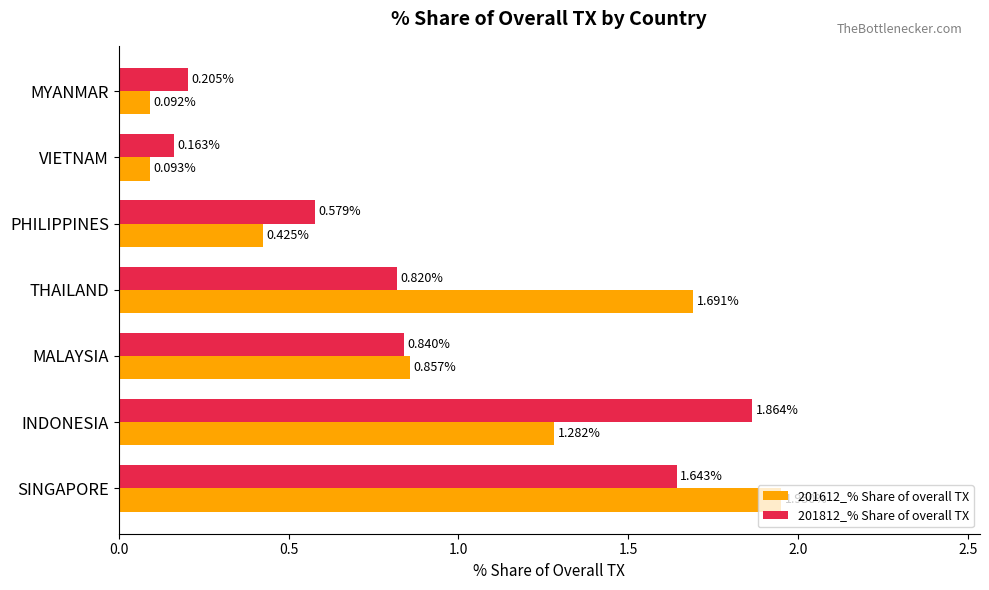

What is the sum of all 201812_% Share of overall TX values?

6.1